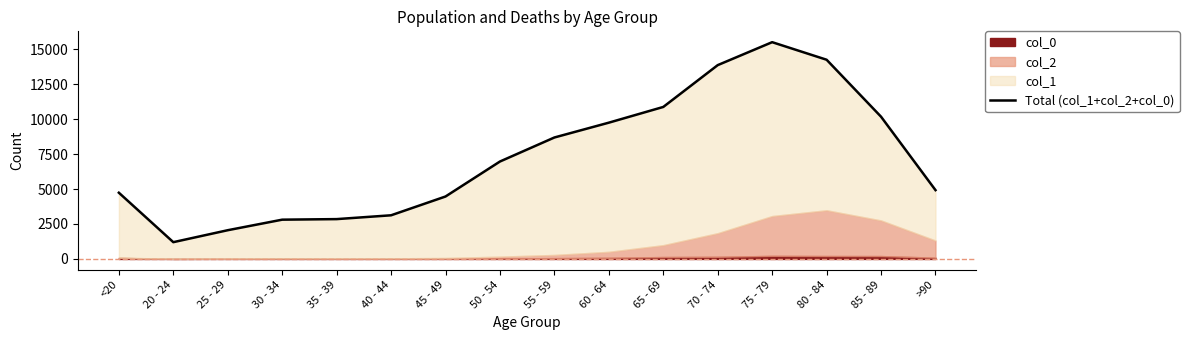

What is the difference between the maximum and minimum values?

14302